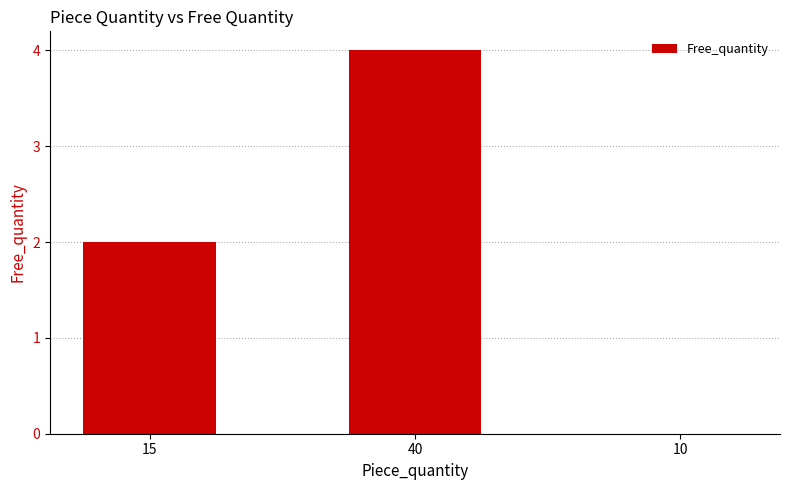

Reading left to right, what are all the values shown in this chart?

2	4	0